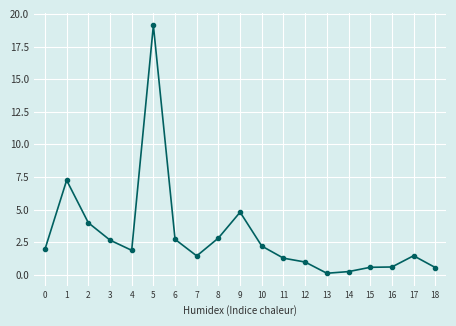

What is the average value?

3.0